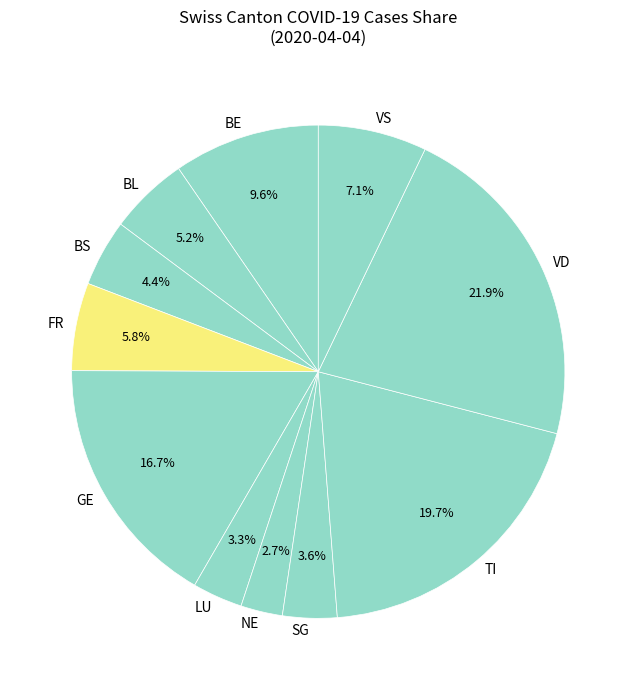

How many segments does this pie chart have?

11